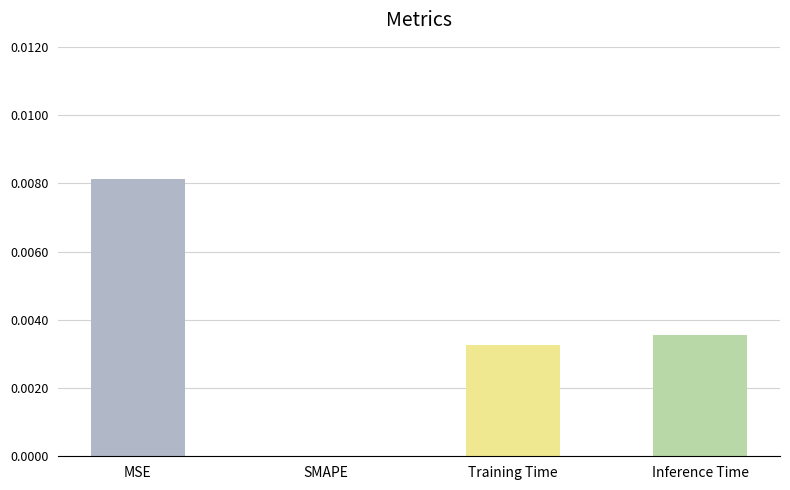

Is it true that the value at MSE is 0.0?

True